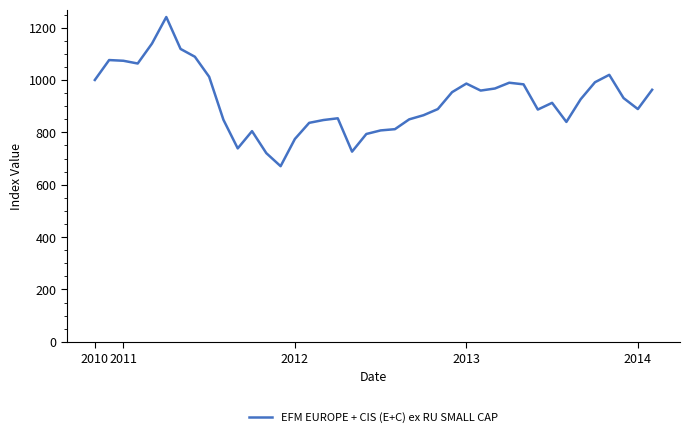

What is the smallest value displayed?

670.8